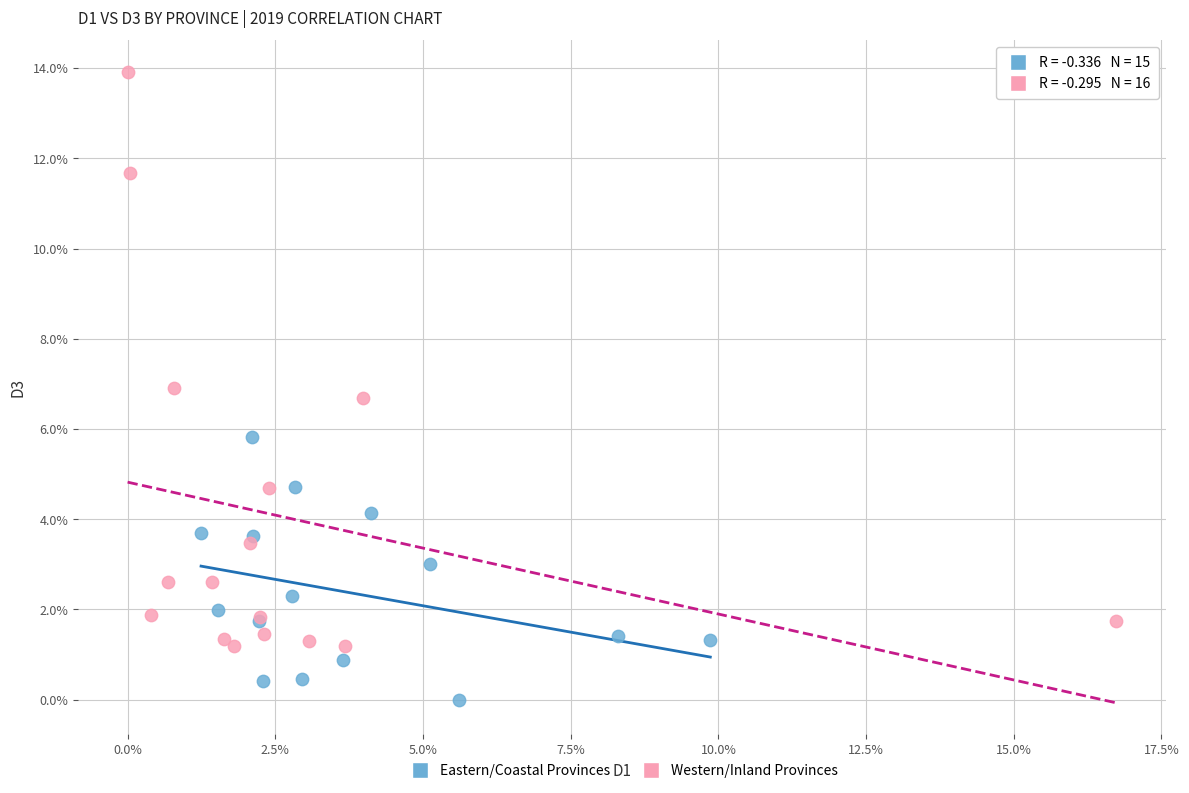

Which series has the widest spread of Y values?

Western/Inland Provinces